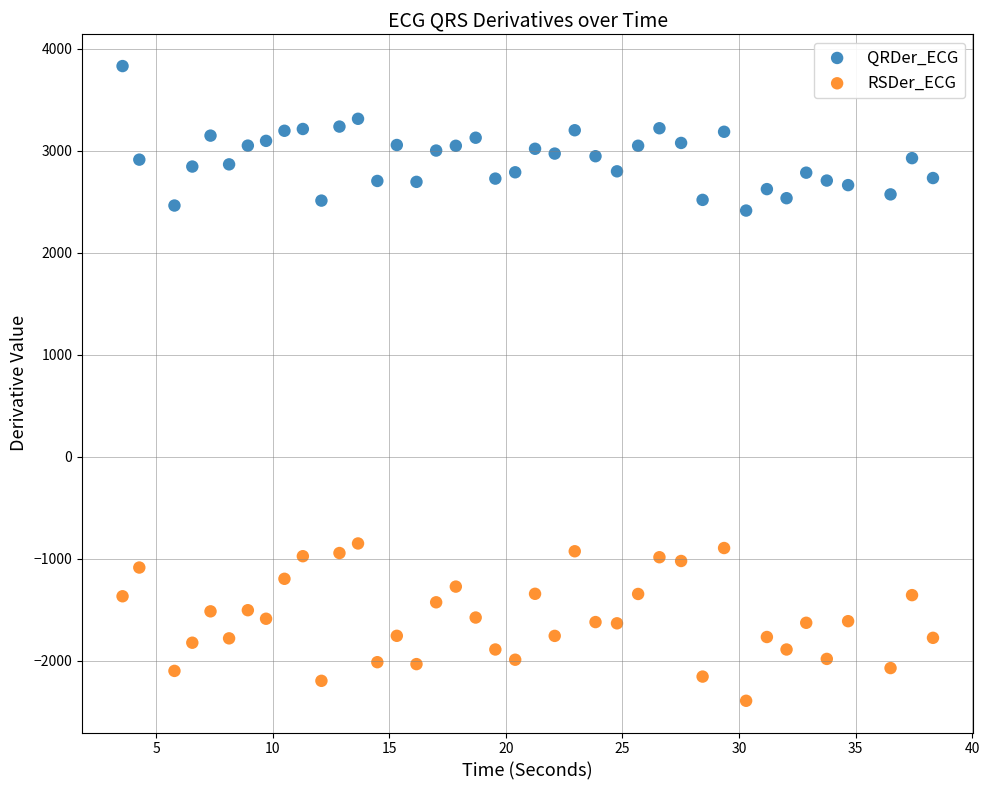

Which series contains the highest Y value?

QRDer_ECG